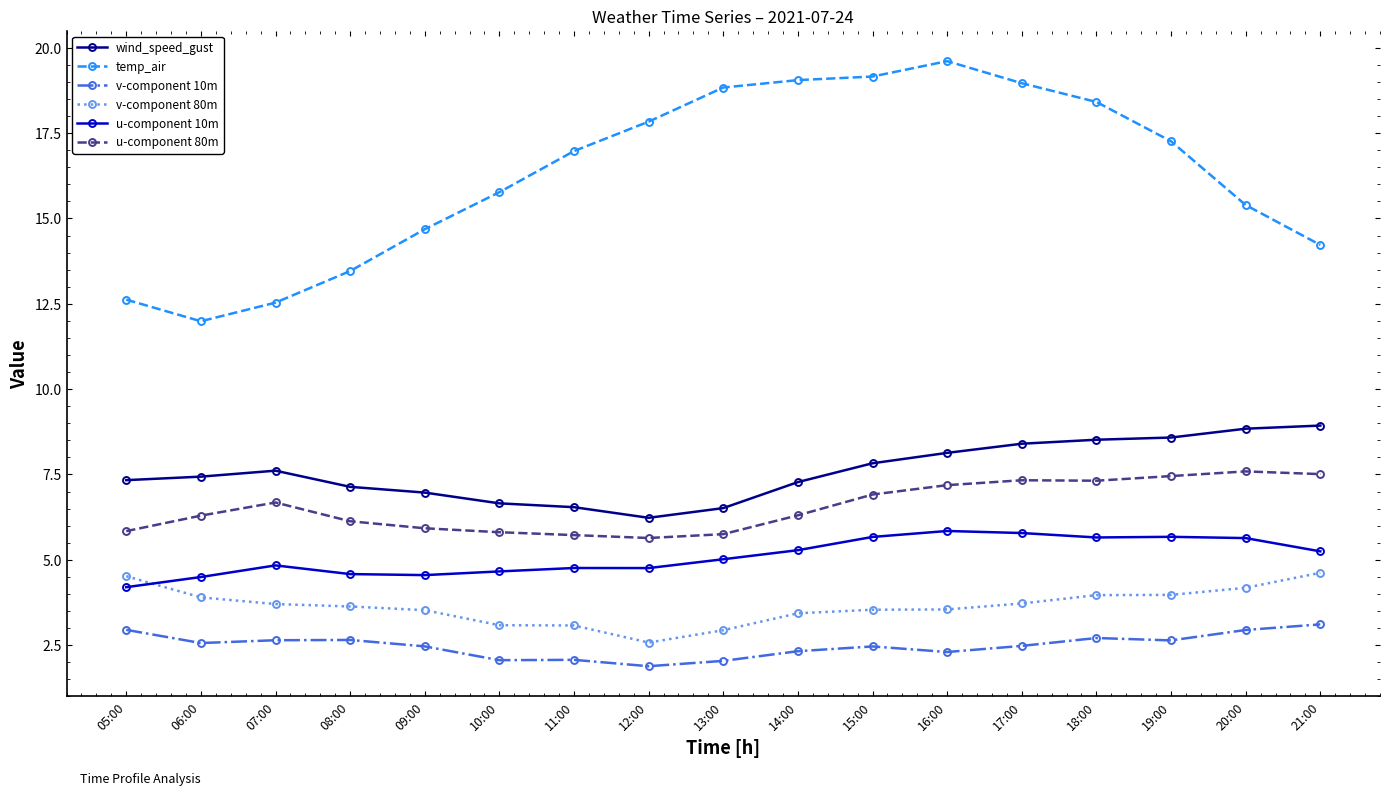

True or false: u-component 80m and v-component 80m intersect in this chart.

False